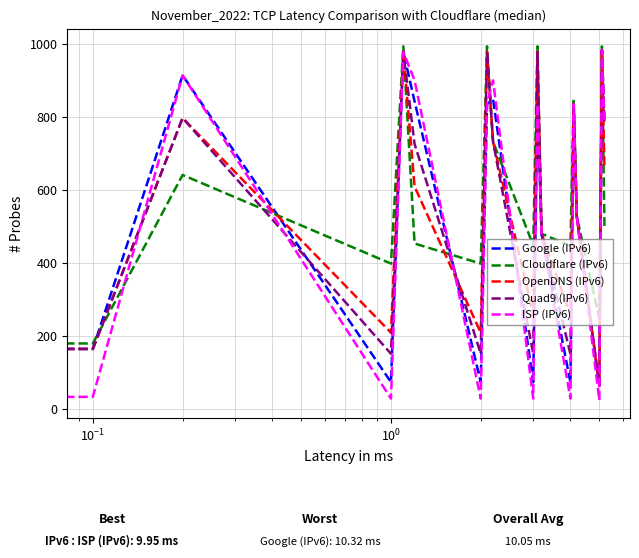

True or false: Cloudflare (IPv6) has more than 0 interior local peaks.

True